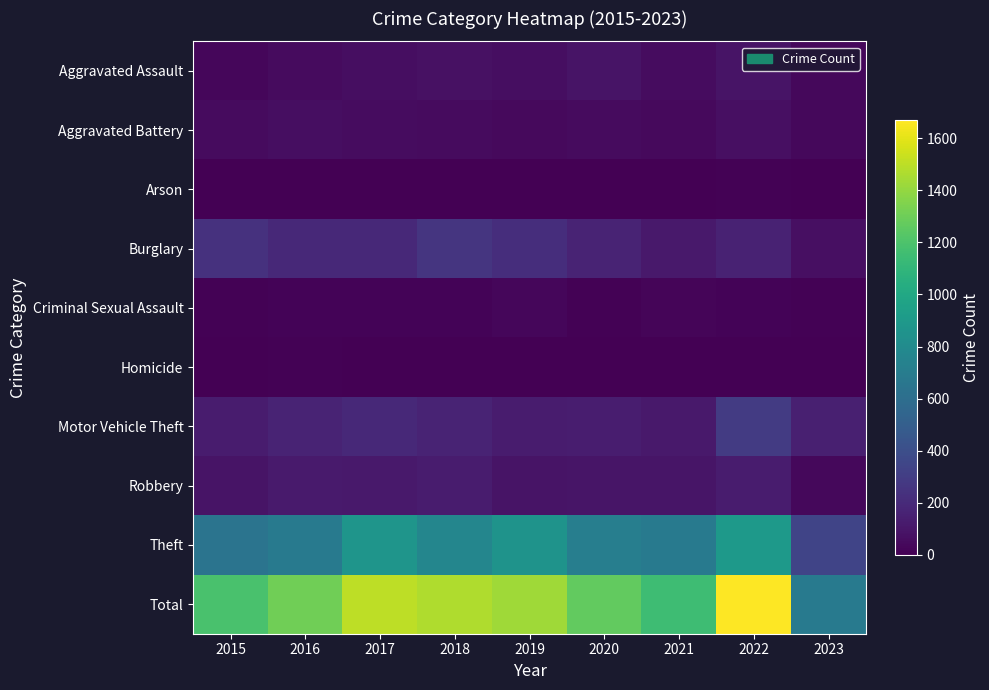

At how many categories does at least one series exceed 55?

9